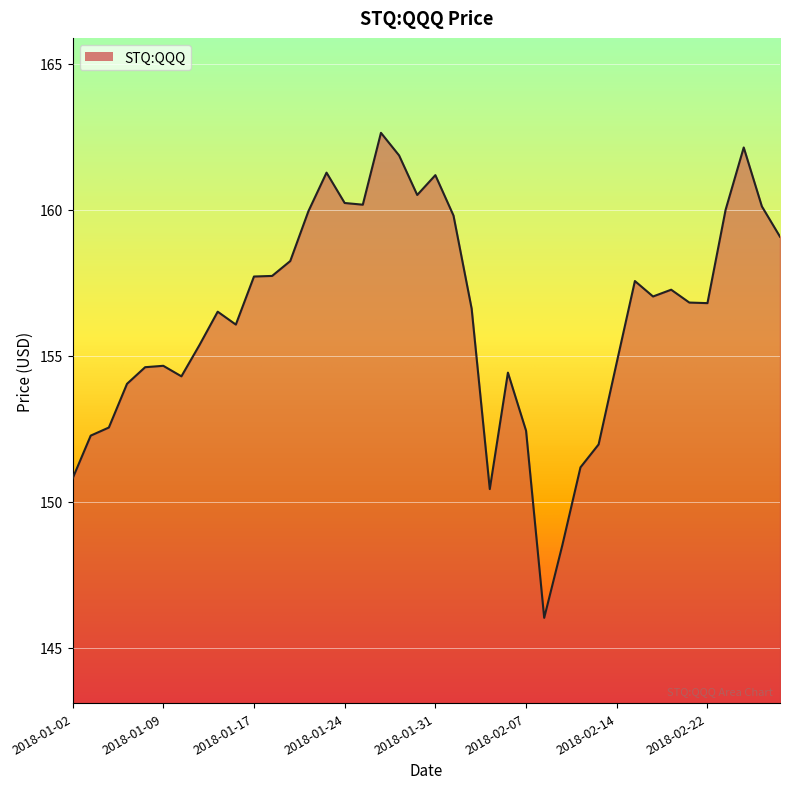

What is the maximum value shown in the chart?

162.6